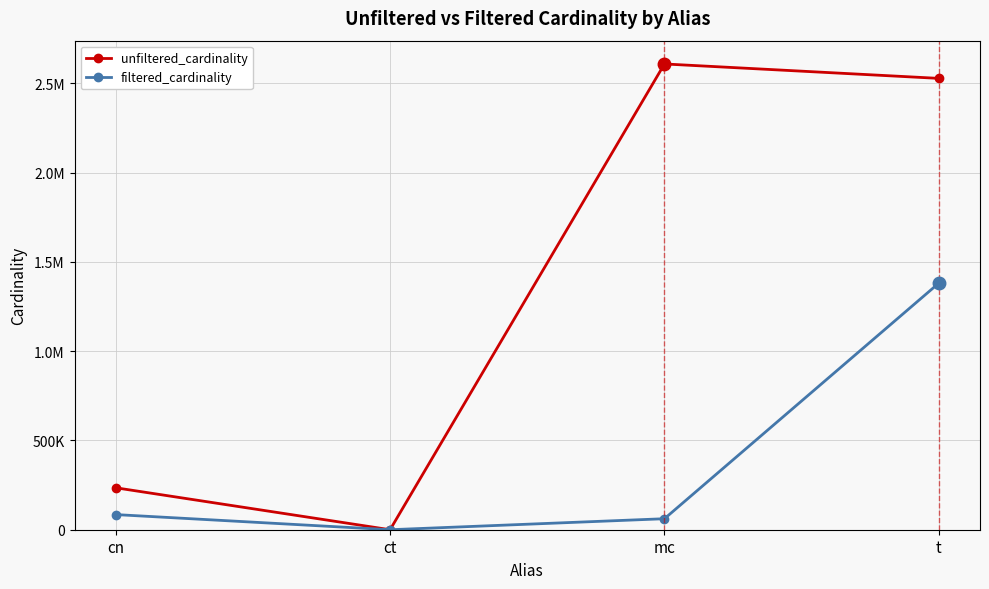

True or false: filtered_cardinality and unfiltered_cardinality cross at least once.

False